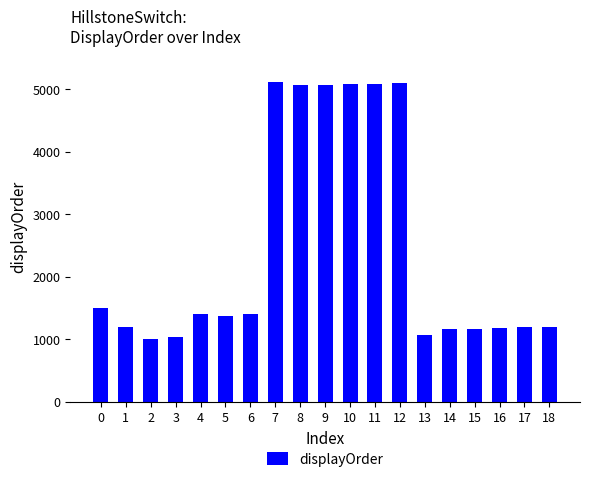

Are the bars grouped side by side (vs. stacked)?

No